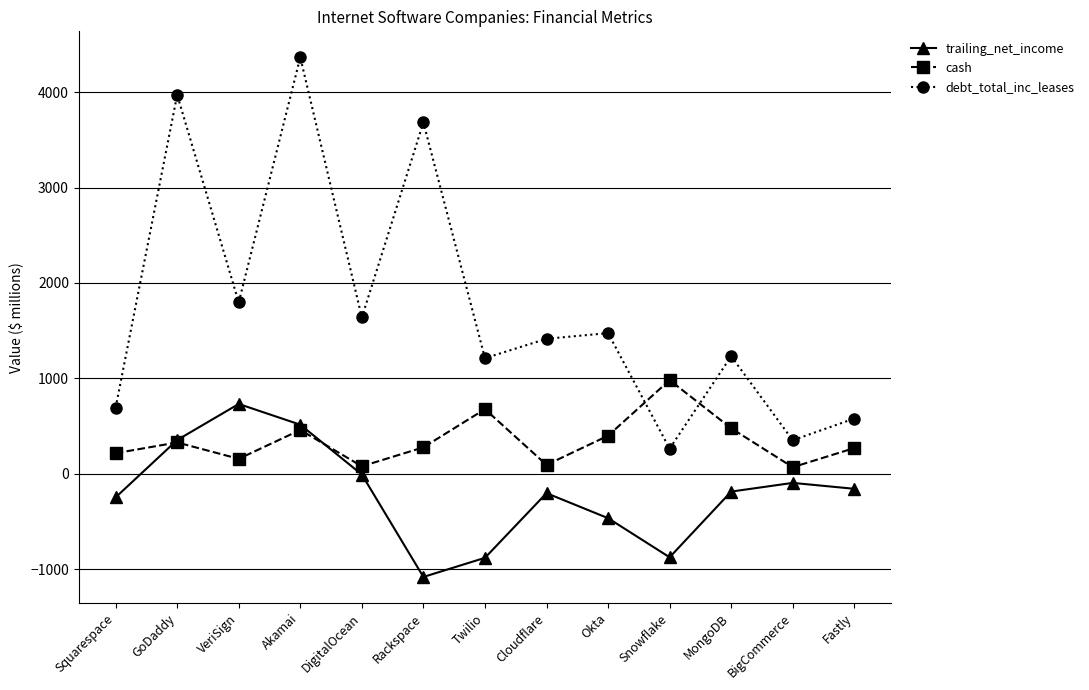

Read the trailing_net_income value at BigCommerce.

-94.5